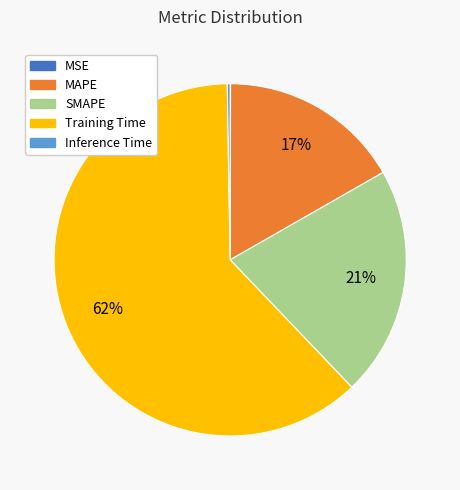

What percentage is the MAPE slice, to the nearest percent?

17%